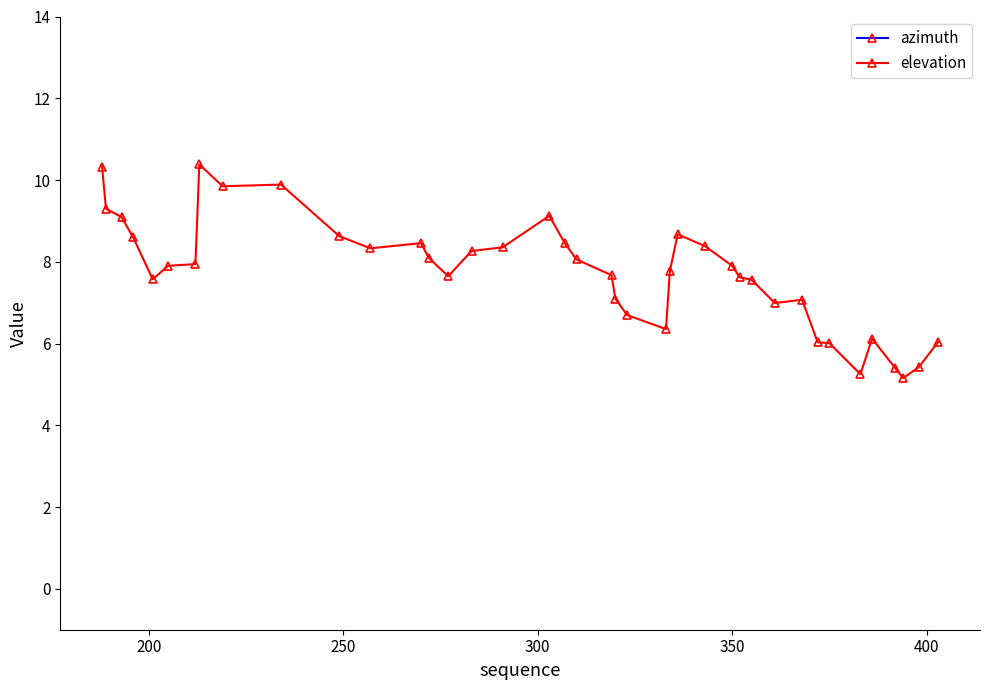

What is the difference between the second highest and minimum values in the azimuth series?

5.2